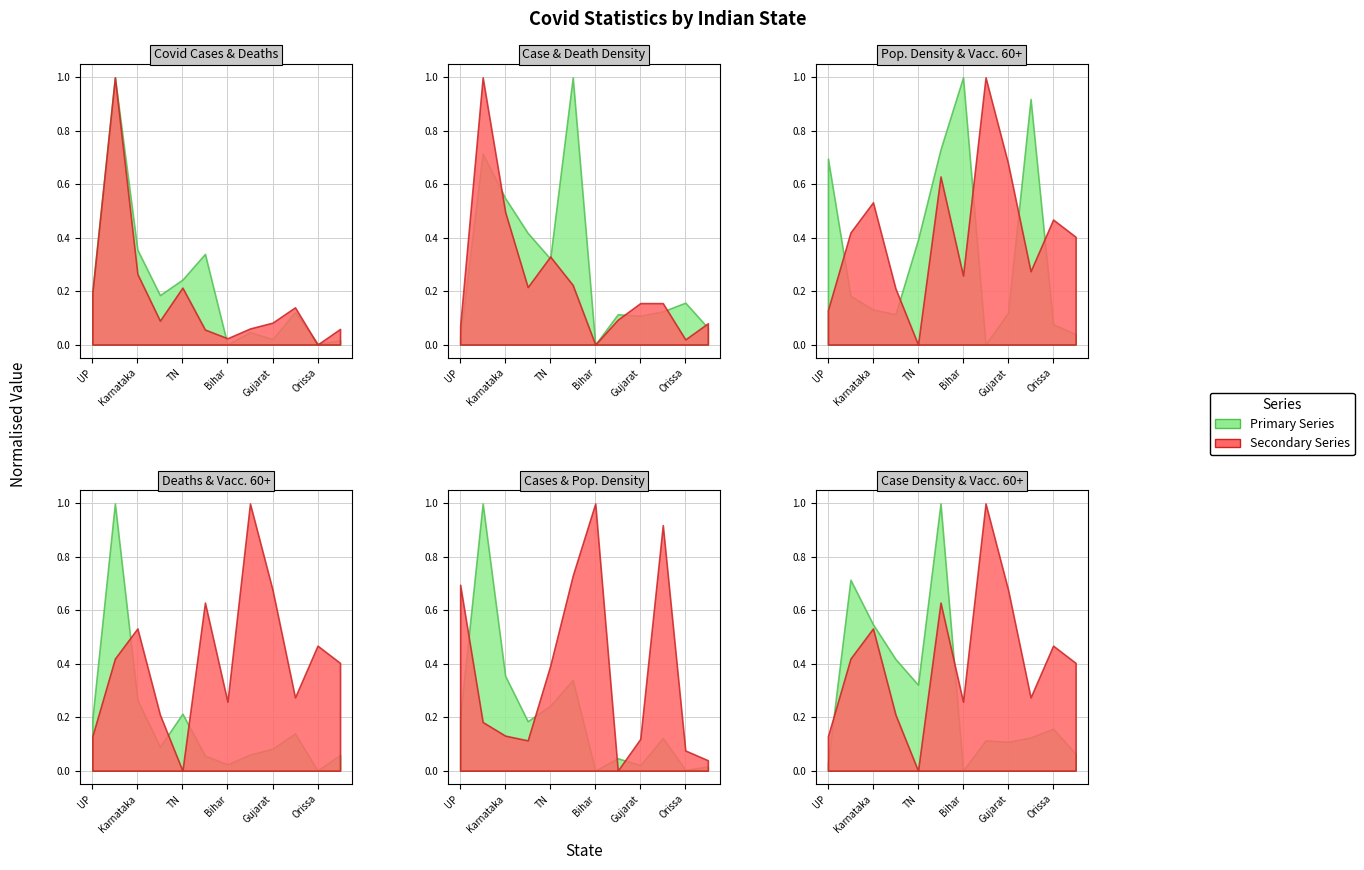

How many lines are shown in the chart?

6